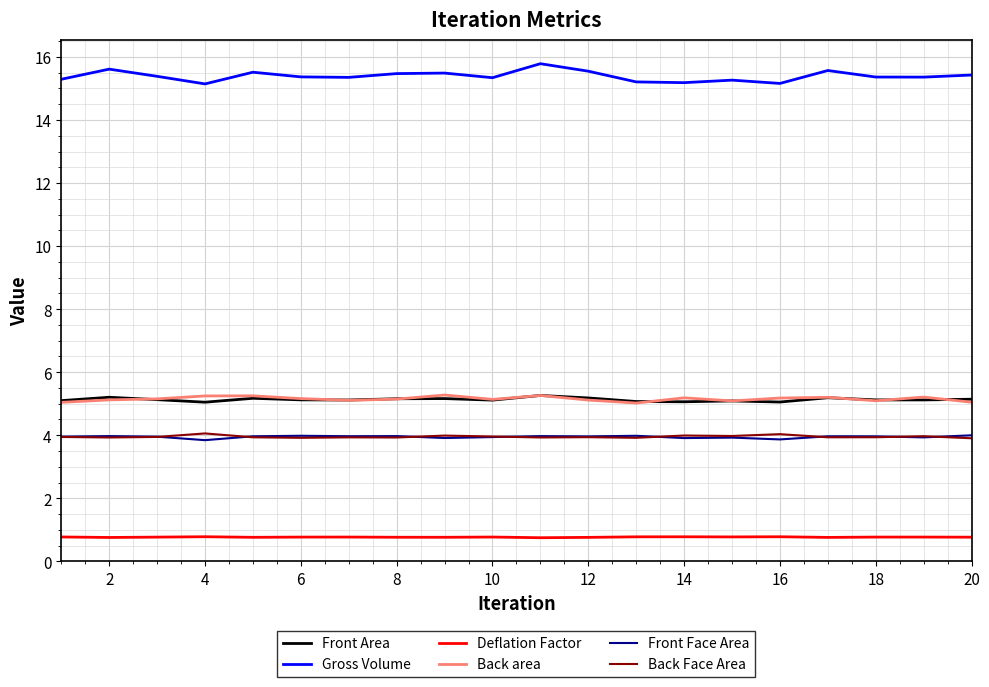

Which series has the widest spread of values?

Gross Volume